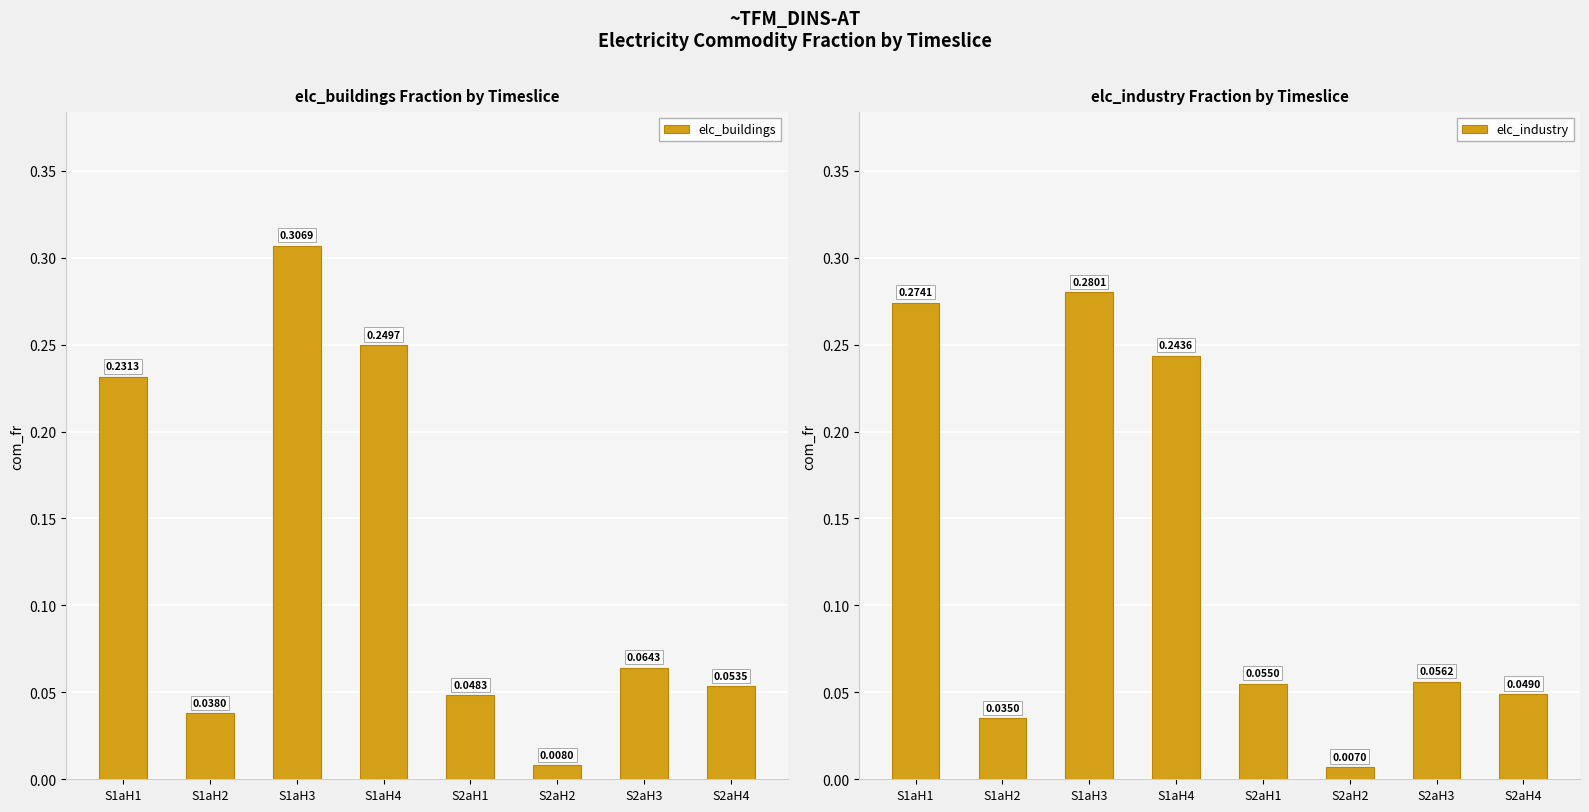

List the series in order of their peak value, lowest first.

elc_industry, elc_buildings